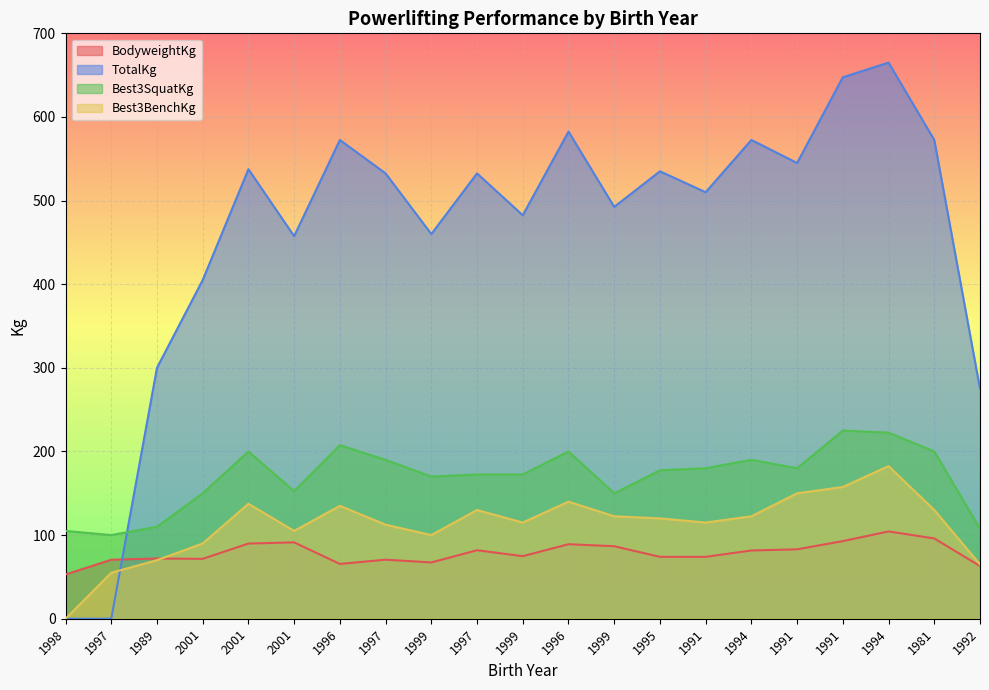

What is the sum of all Best3BenchKg values?

2355.0